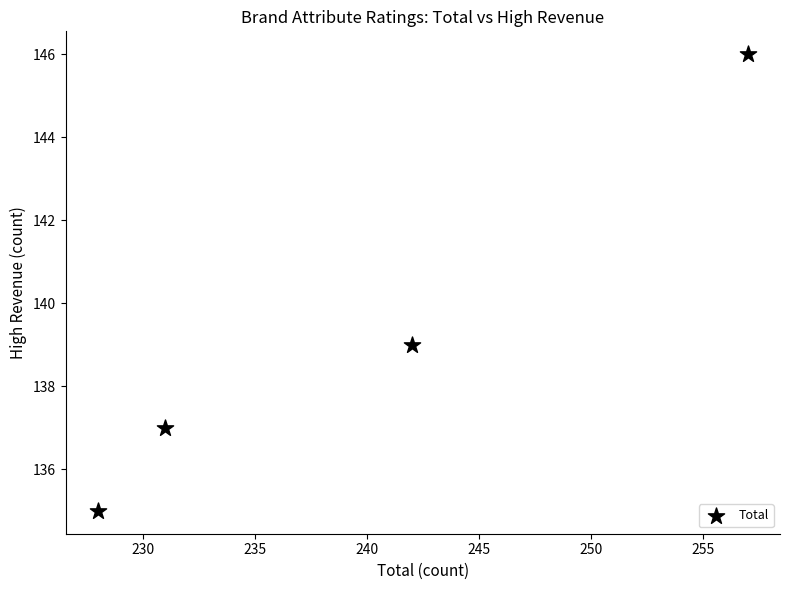

What is the range of X values (max minus min)?

29